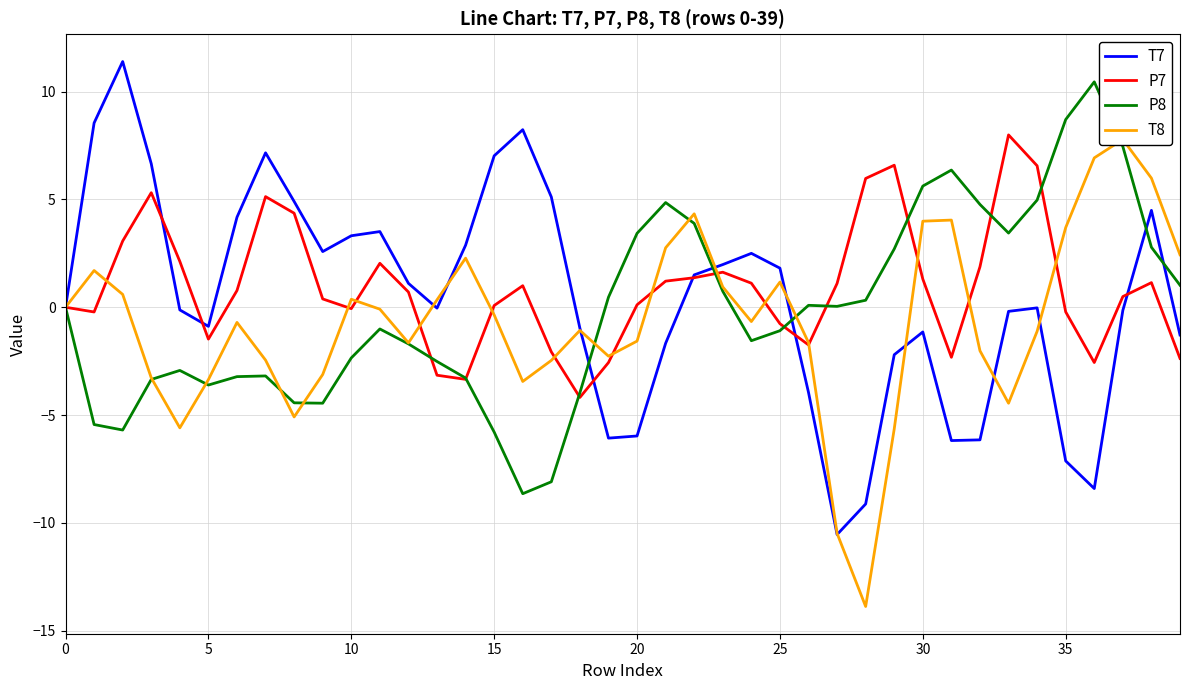

Which has a higher value, 17 or 30?

17